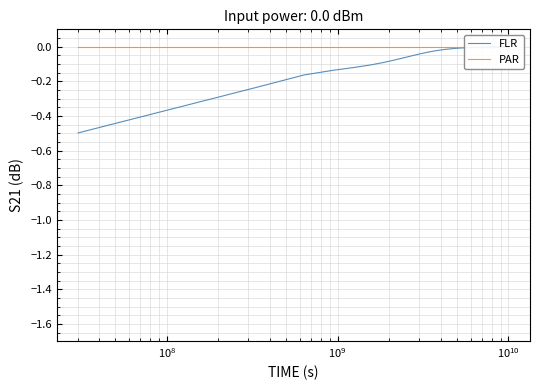

What is the sum of all FLR values?

-1.7